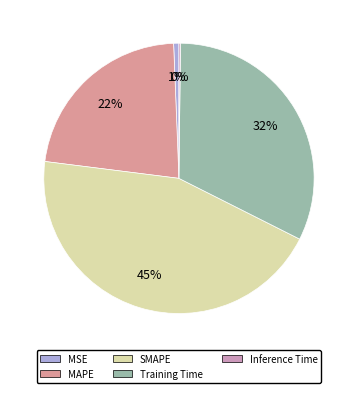

The MAPE slice represents 22% of the pie. True or false?

True